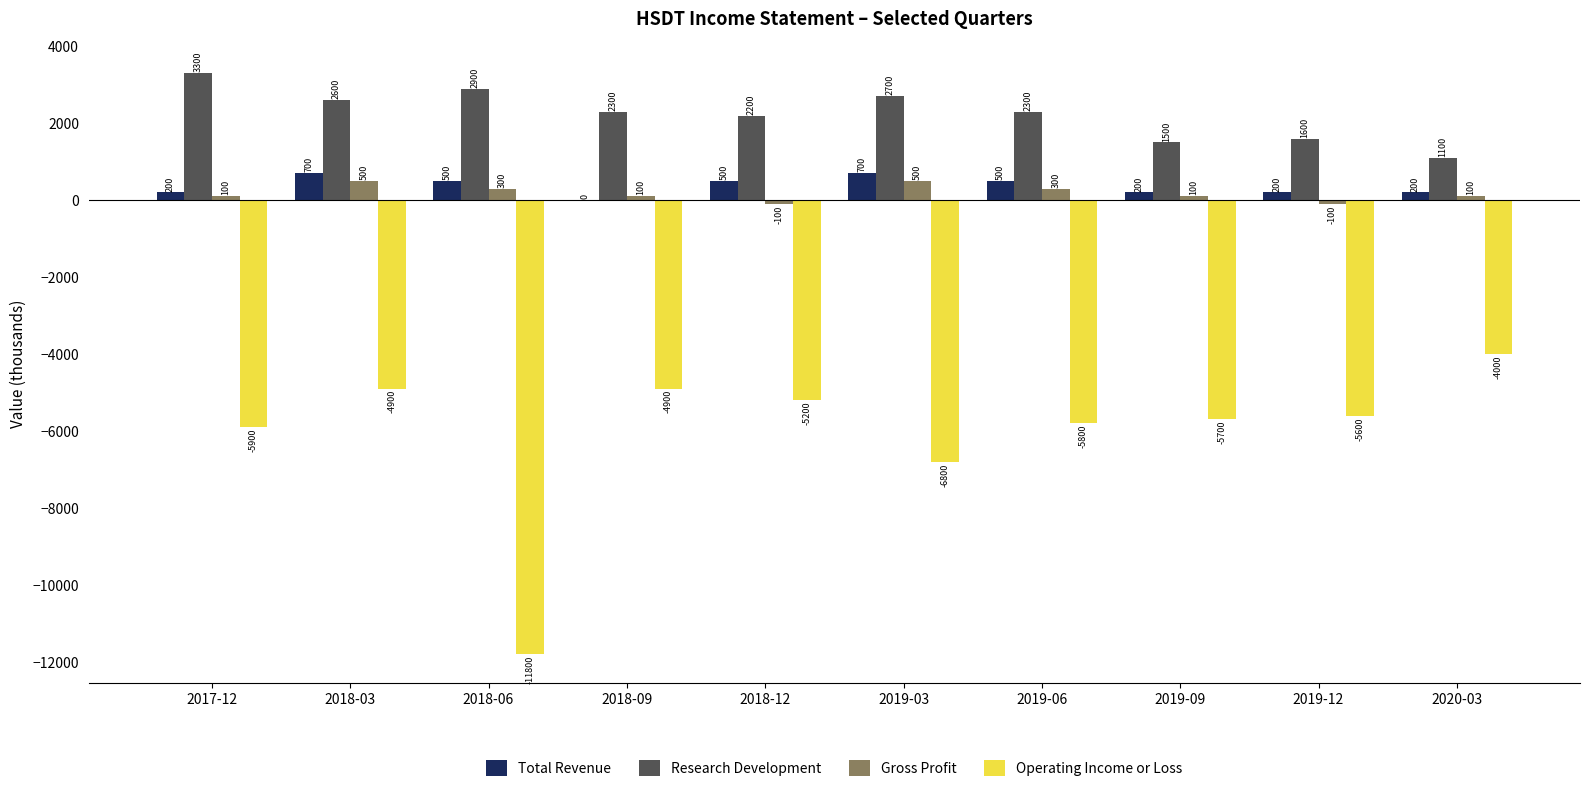

What are all the series names shown in the legend?

Total Revenue, Research Development, Gross Profit, Operating Income or Loss